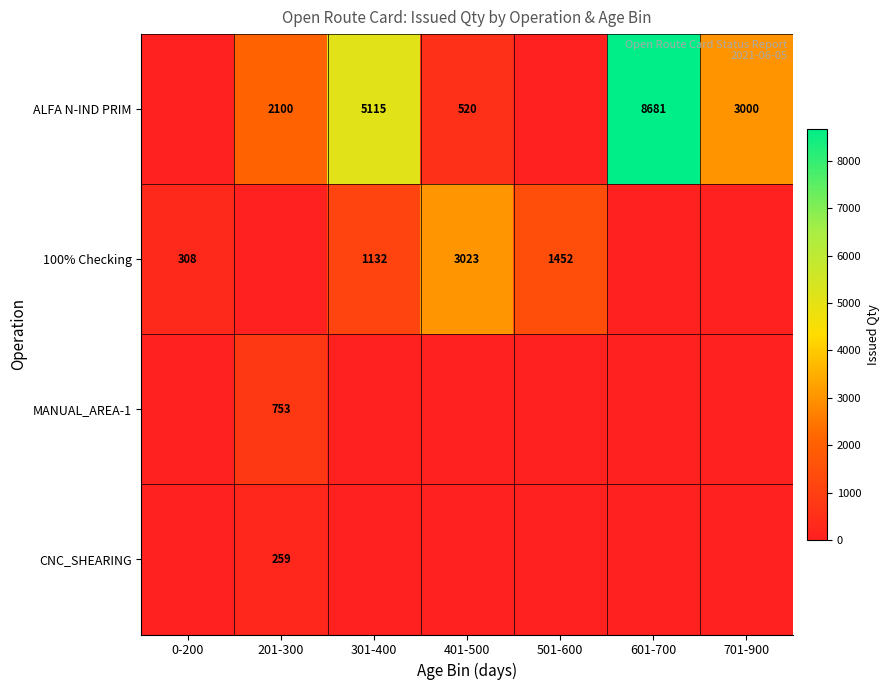

Is the value of 100% Checking at 0-200 greater than the value of ALFA N-IND PRIM at 601-700?

No